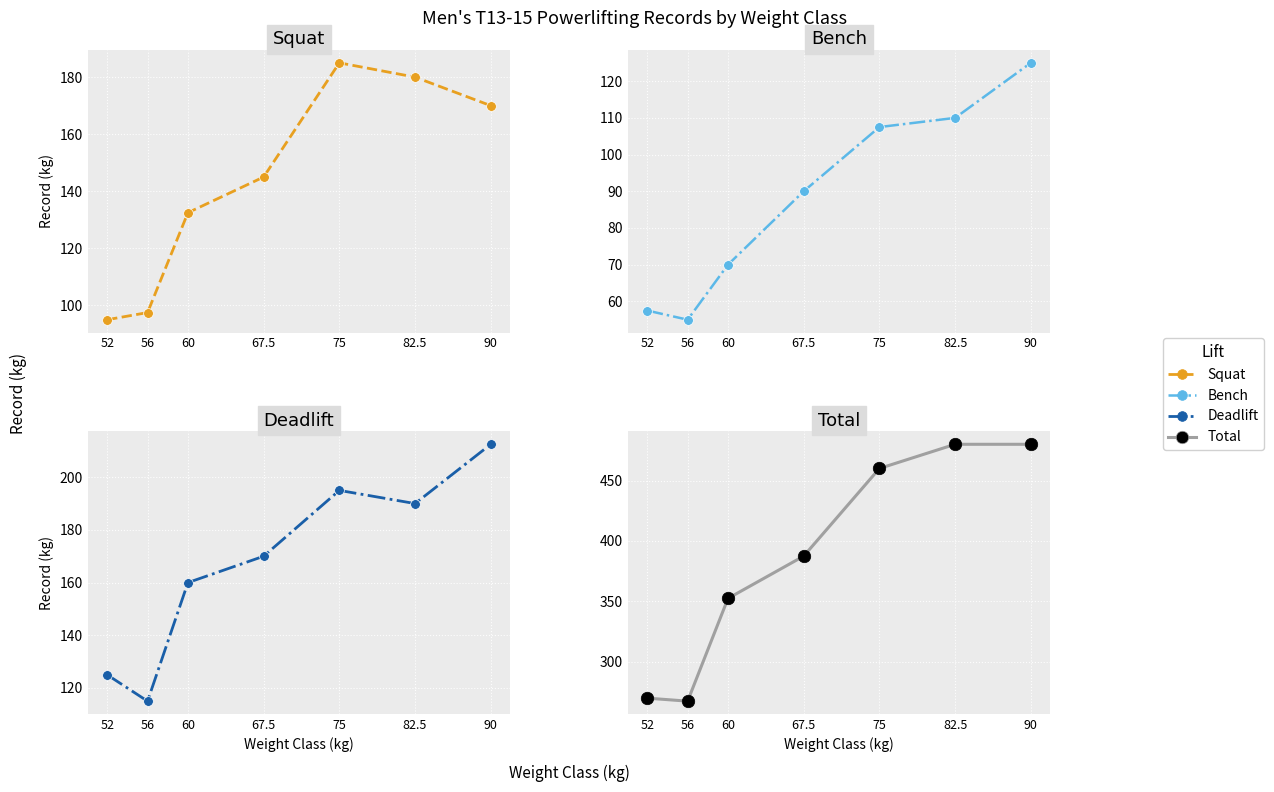

Which category has the lowest value across all series?

56